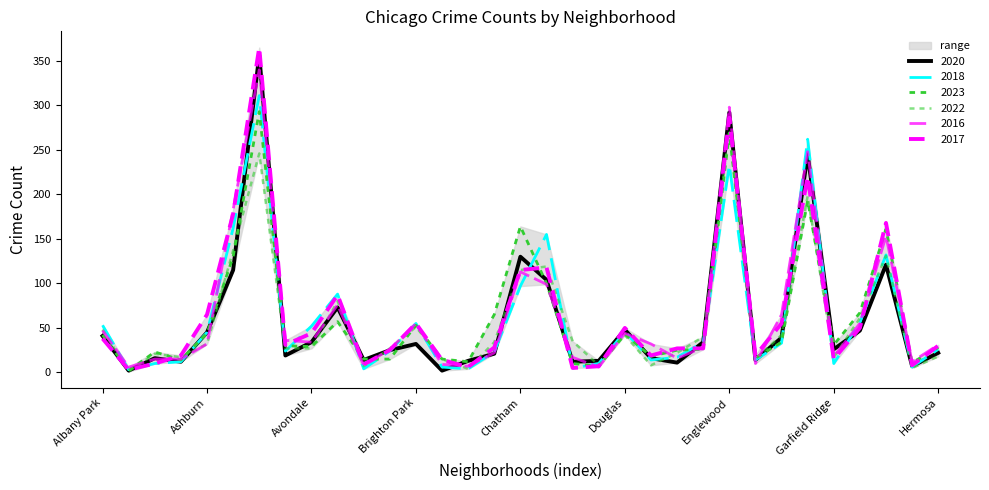

How many interior local peaks does the 2023 series have?

9